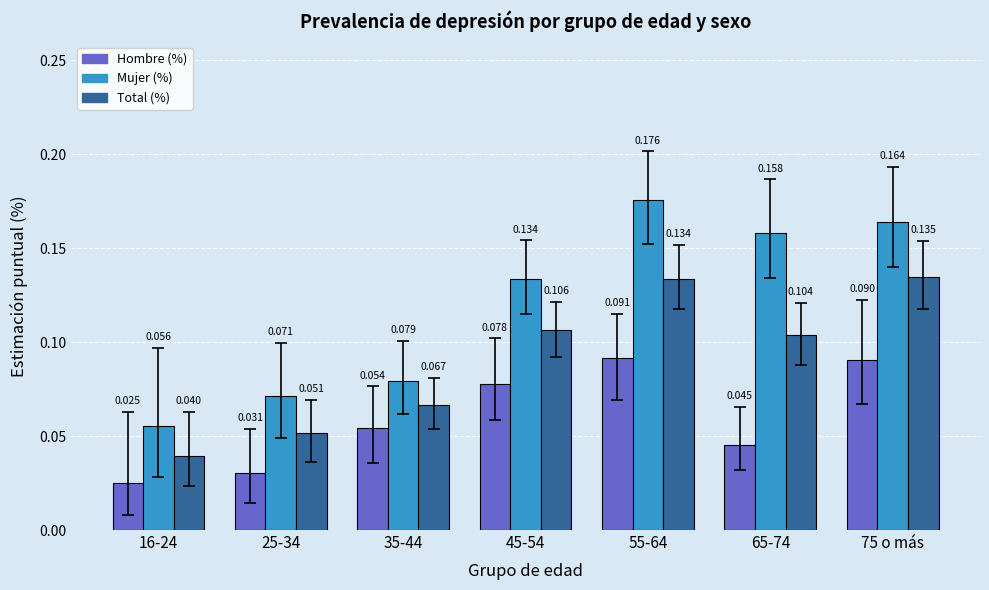

Where is Total (%) nearest to the value 0?

16-24